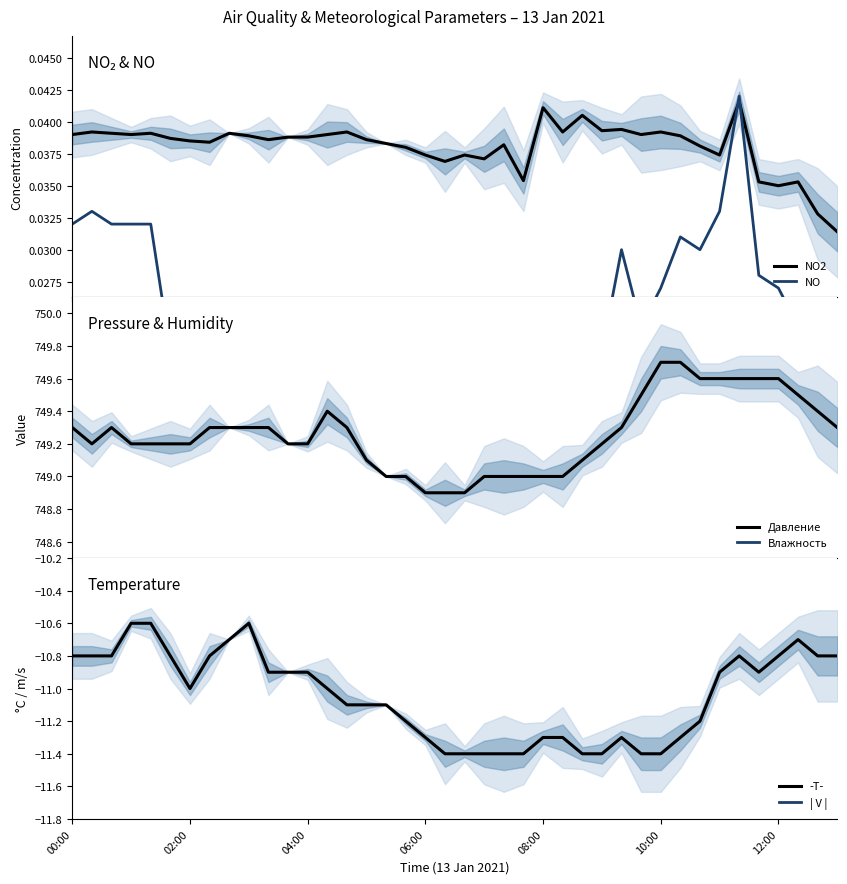

What is the difference between the maximum and minimum values in the Давление series?

0.8